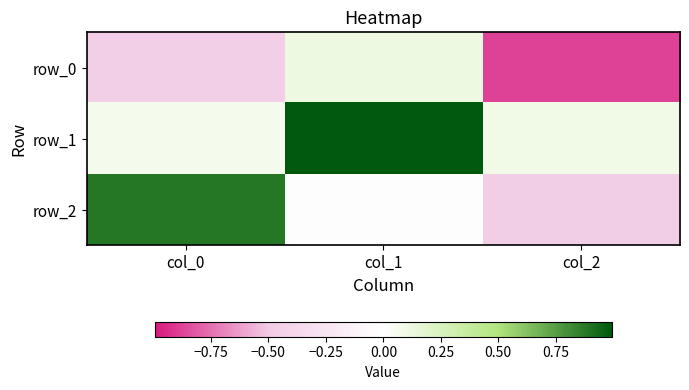

What is the total value across all series at col_2?

-1.2